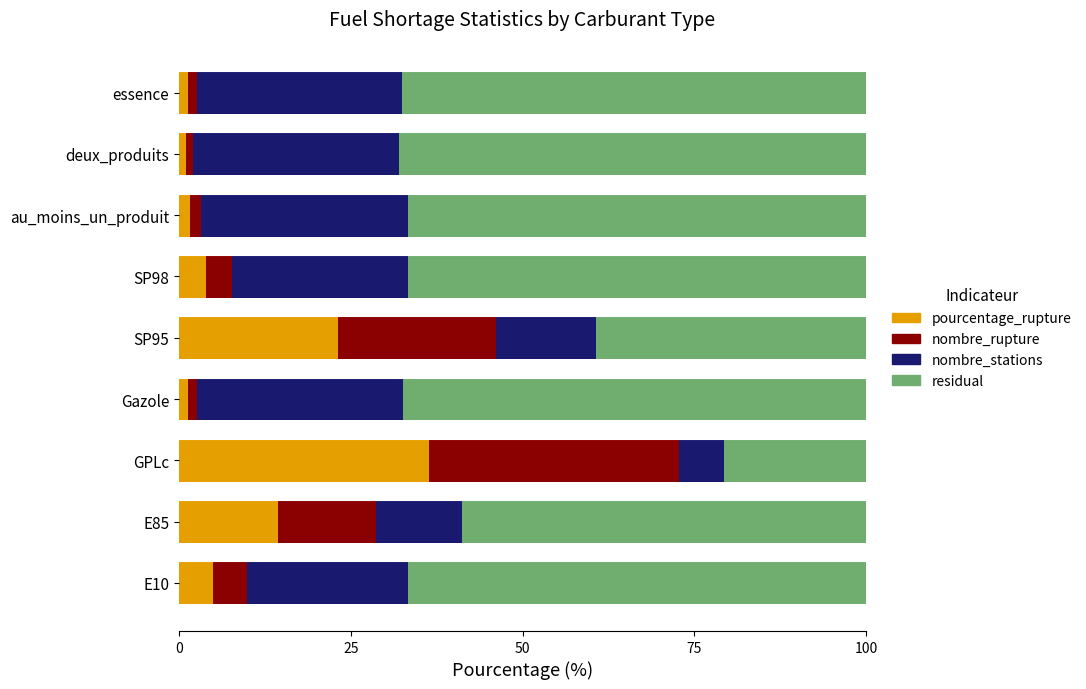

What are all the series names shown in the legend?

pourcentage_rupture, nombre_rupture, nombre_stations, residual